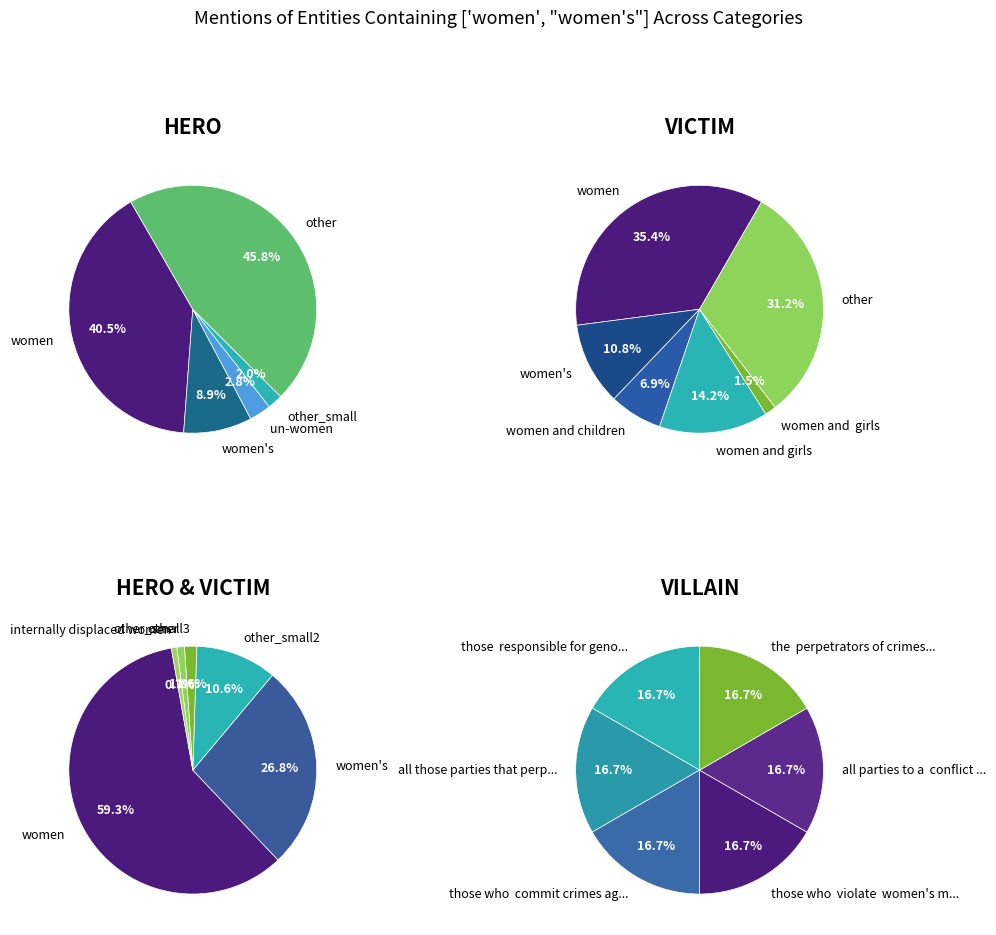

Is there any slice that represents more than half of the pie?

No